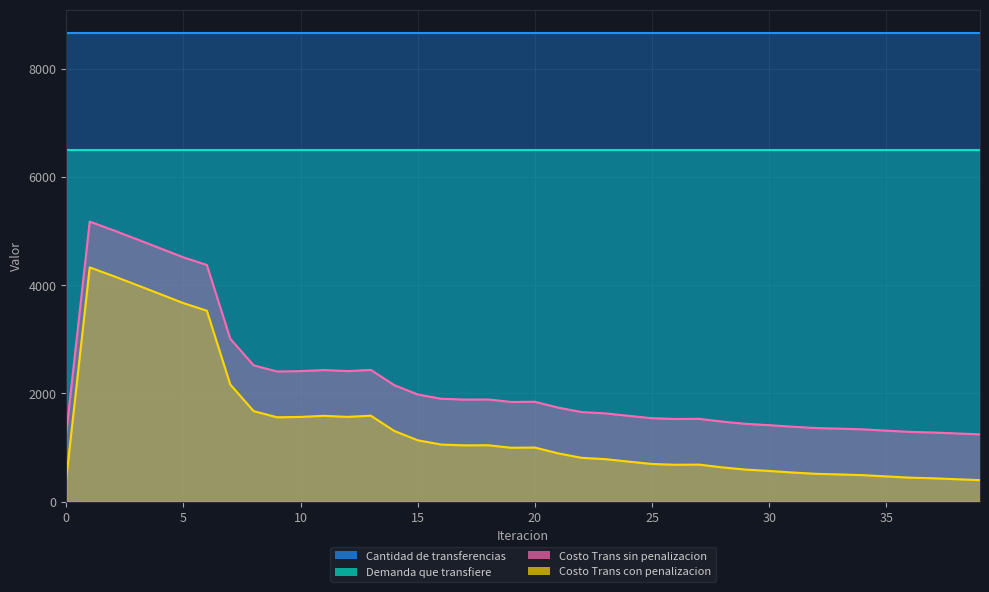

Which series has the largest range (max minus min)?

Costo Trans sin penalizacion